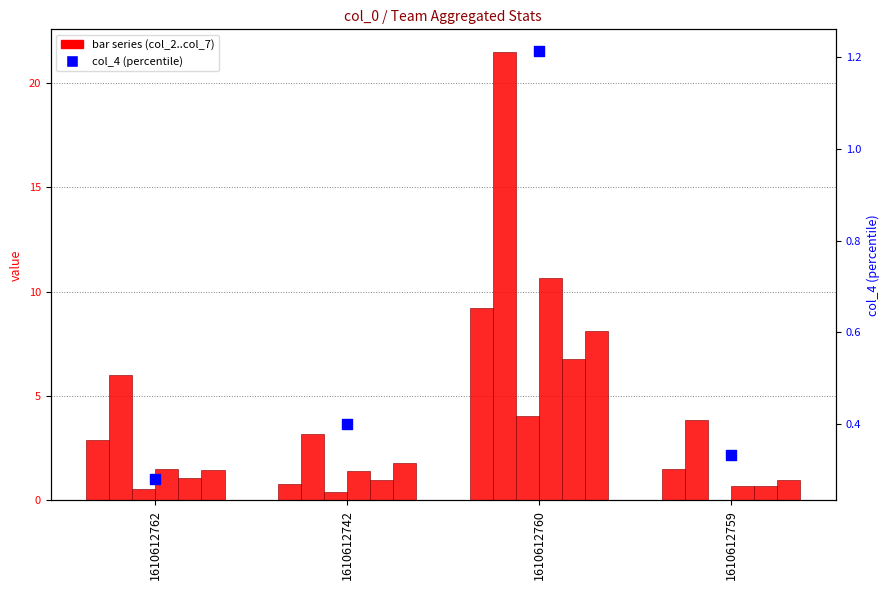

What is the total value across all series at 1610612742?

8.6